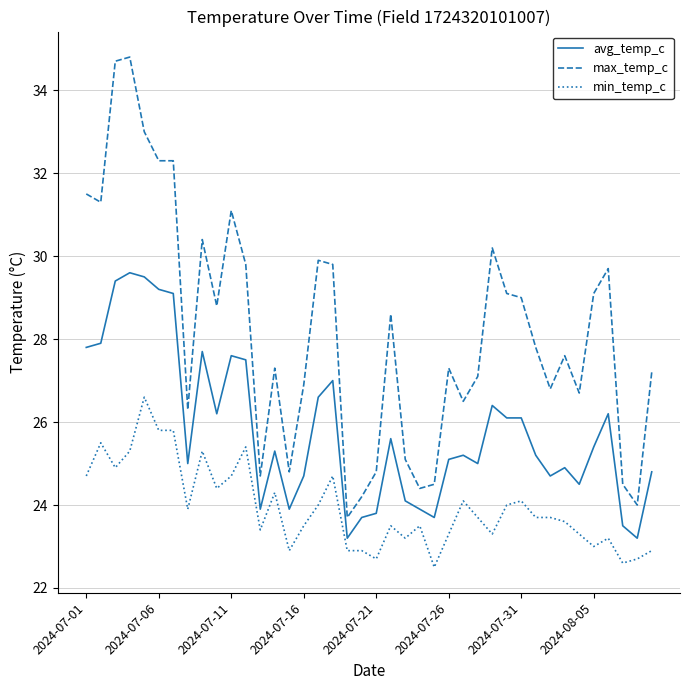

What is the greatest value displayed?

34.8